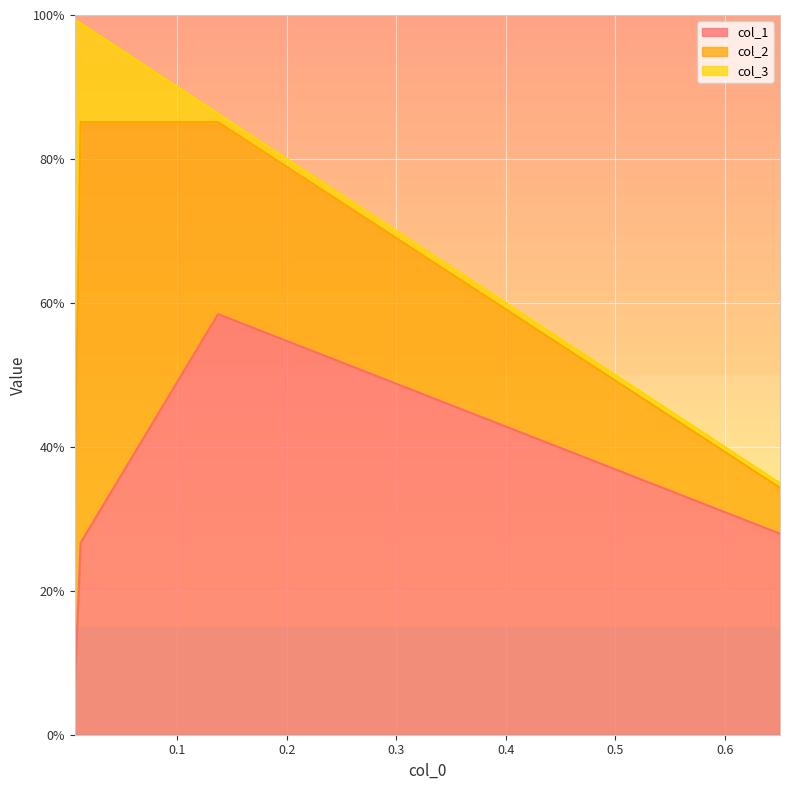

At how many categories does at least one series exceed 0?

4